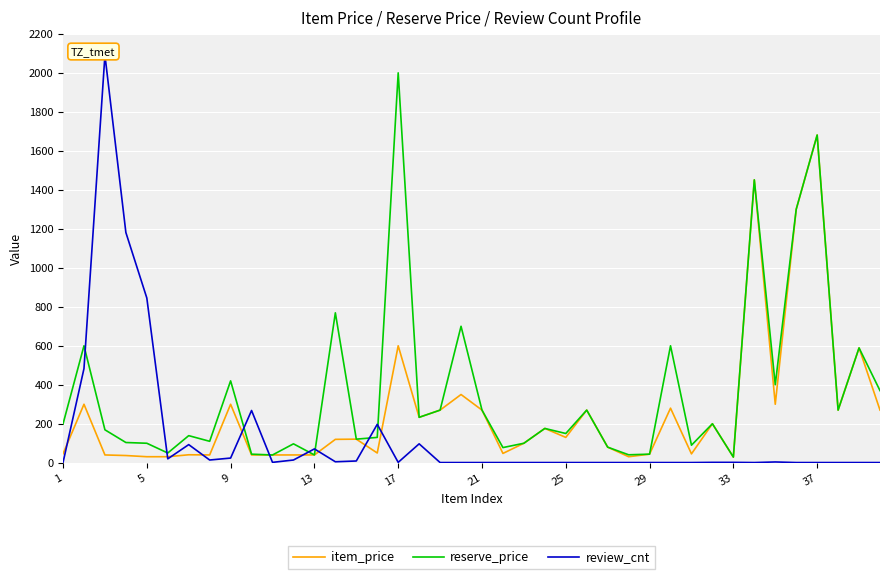

How many categories are shown in the chart?

40